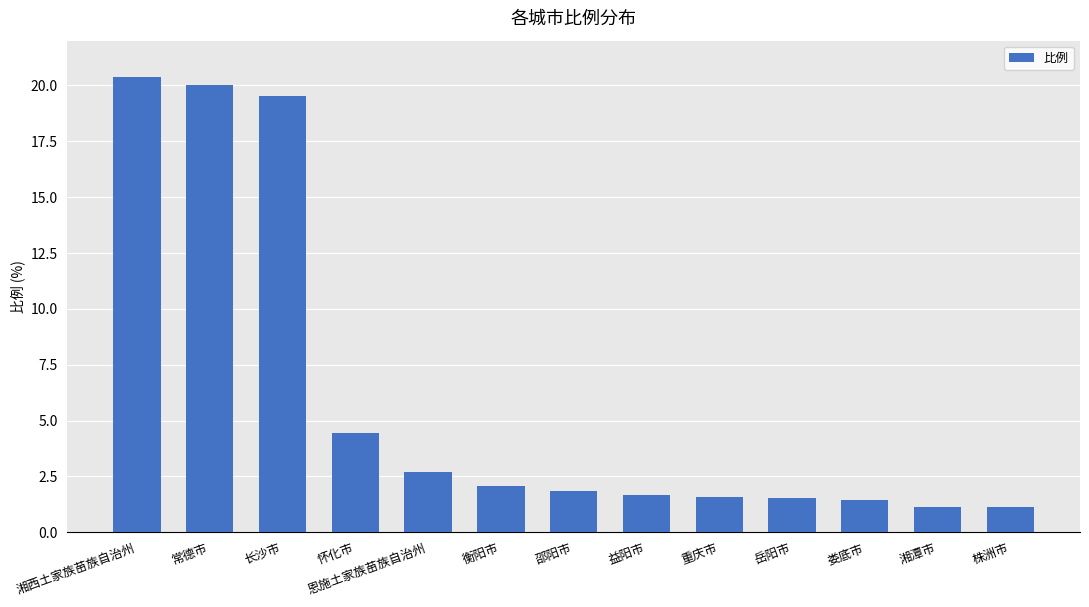

What is the change in value from 邵阳市 to 益阳市?

-0.2